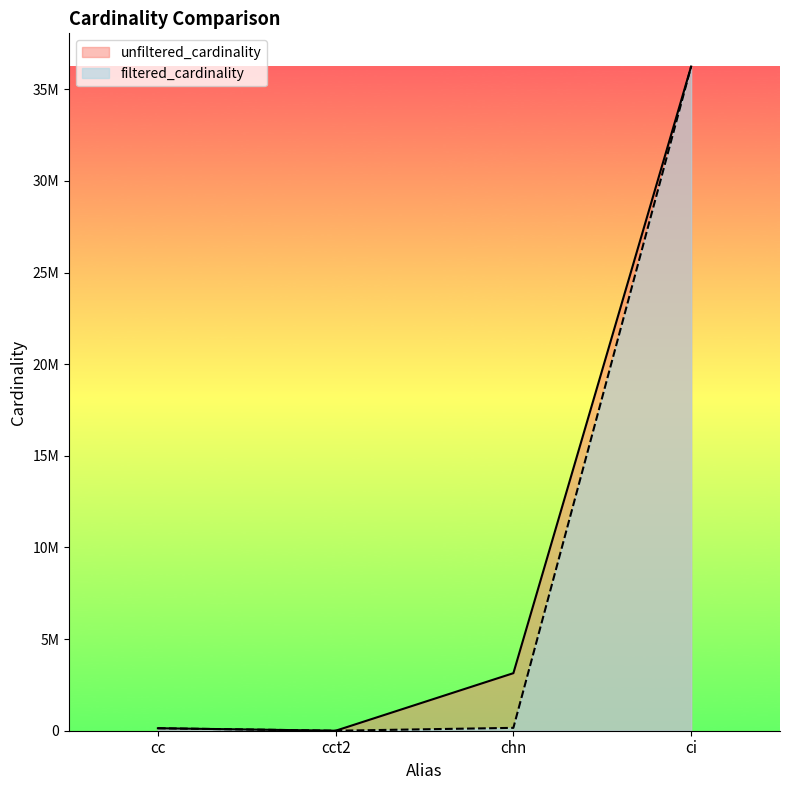

What is the sum of all filtered_cardinality values?

36536130